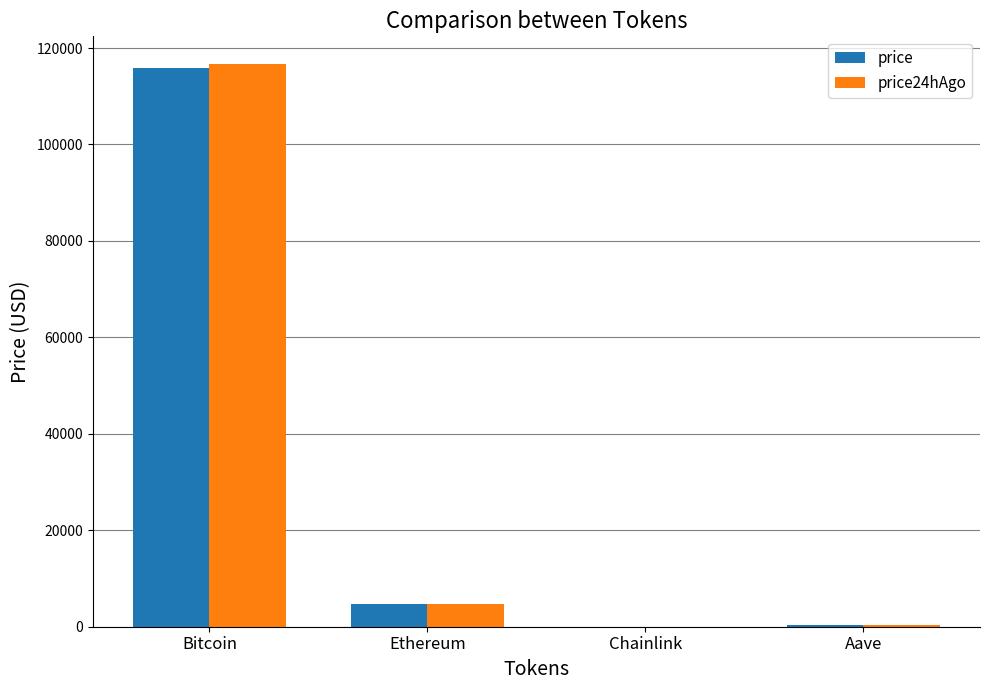

What is the highest value of the price series?

115768.0